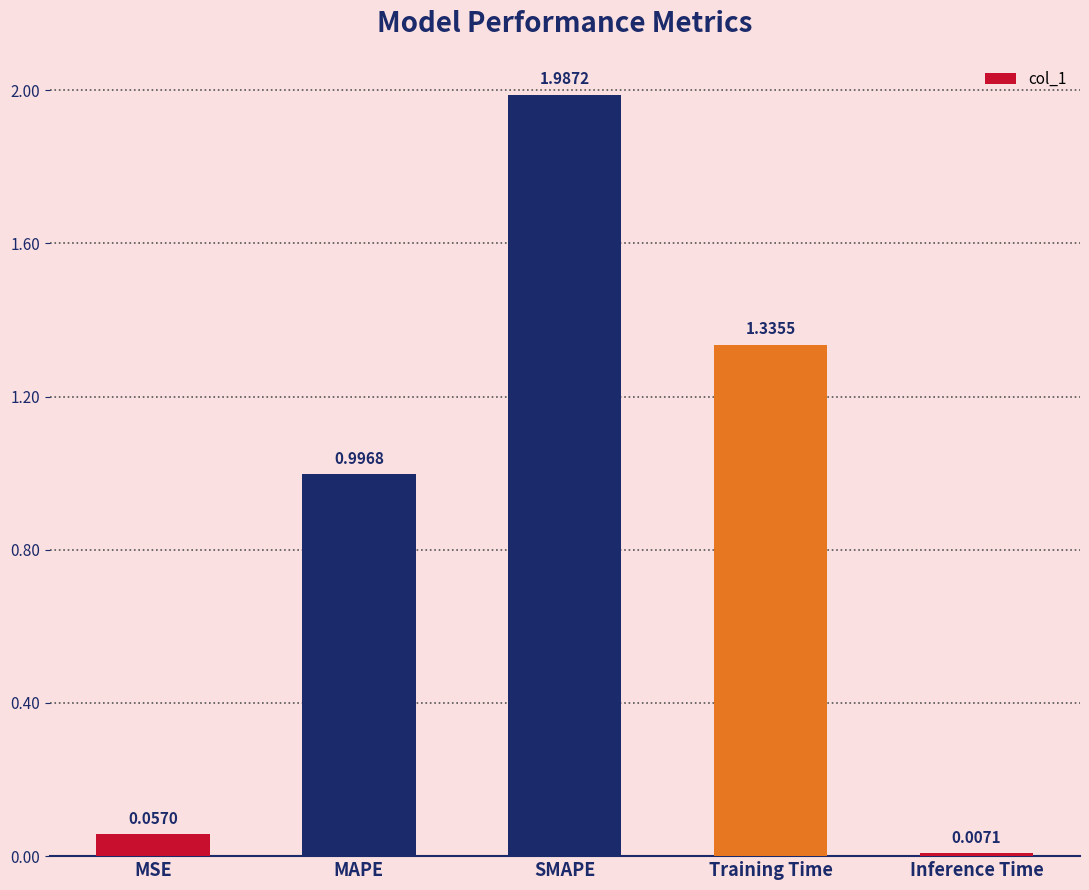

List the labels in order of value, smallest first.

Inference Time, MSE, MAPE, Training Time, SMAPE